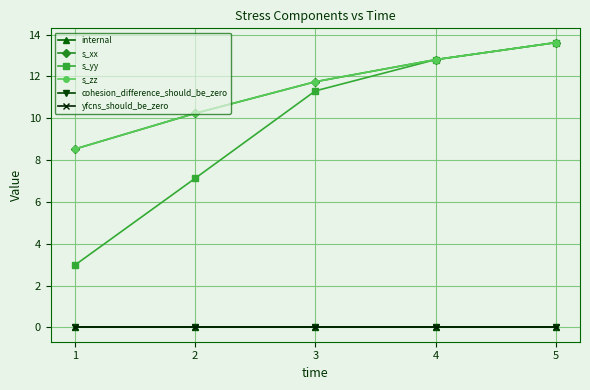

Reading right to left, extract all data points from this chart.

internal: 0.0	0.0	0.0	0.0	0.0
s_xx: 13.6	12.8	11.7	10.2	8.5
s_yy: 13.6	12.8	11.3	7.1	3.0
s_zz: 13.6	12.8	11.7	10.2	8.5
cohesion_difference_should_be_zero: 0.0	0.0	0.0	0.0	0.0
yfcns_should_be_zero: 0.0	0.0	0.0	0.0	0.0